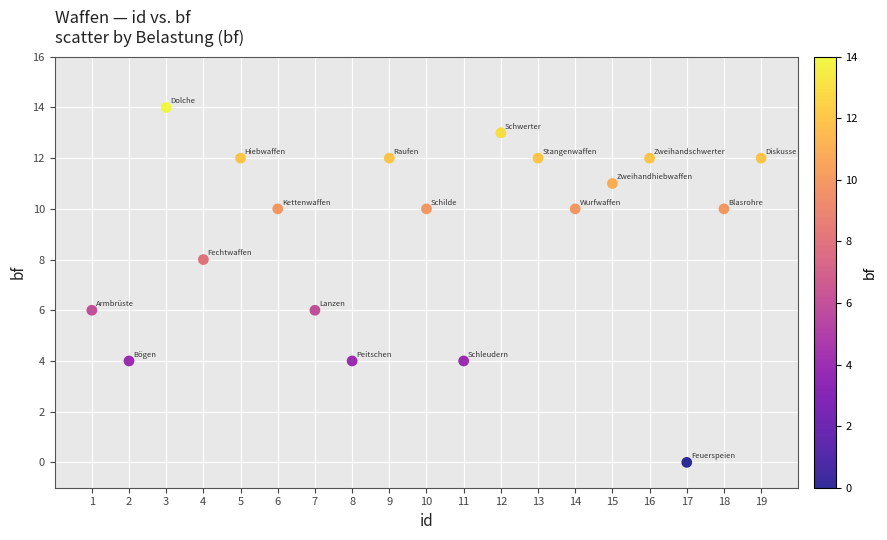

List the coordinates of all points as (Y, X) pairs, reading left to right.

(6, 1)  (4, 2)  (14, 3)  (8, 4)  (12, 5)  (10, 6)  (6, 7)  (4, 8)  (12, 9)  (10, 10)  (4, 11)  (13, 12)  (12, 13)  (10, 14)  (11, 15)  (12, 16)  (0, 17)  (10, 18)  (12, 19)